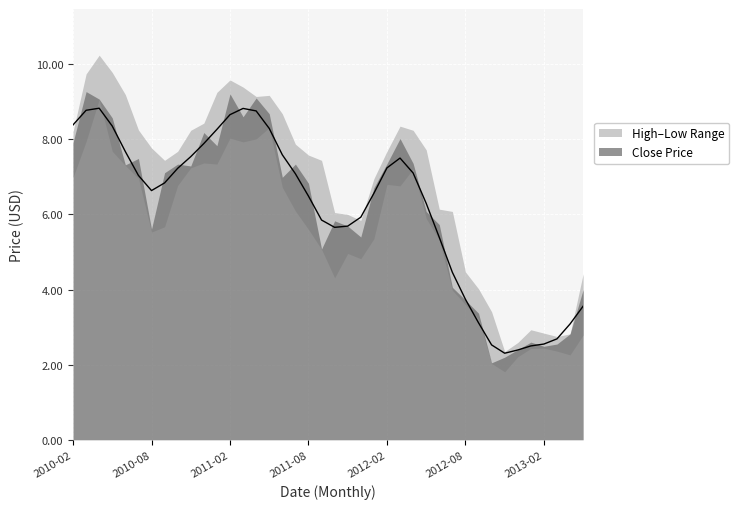

The value of Low at 19 is 5.1. True or false?

True